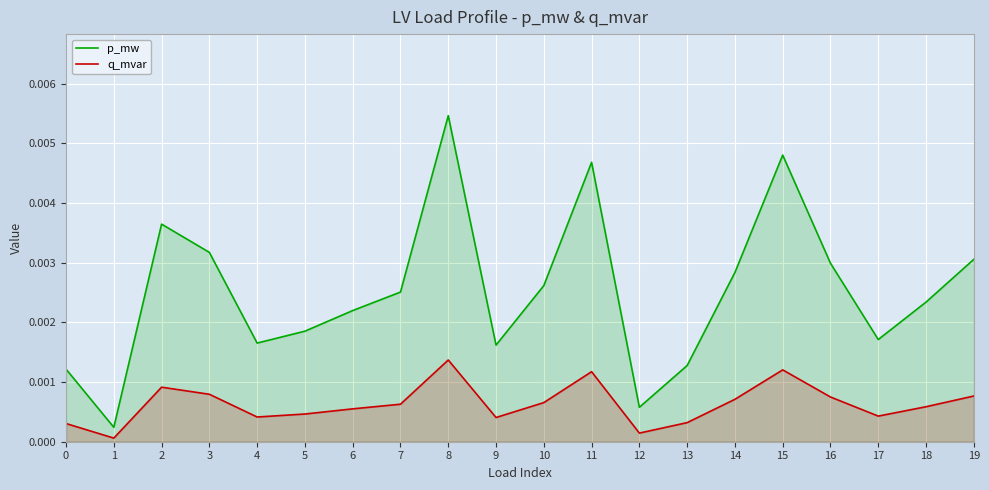

Which has a higher value, 19 or 3?

3